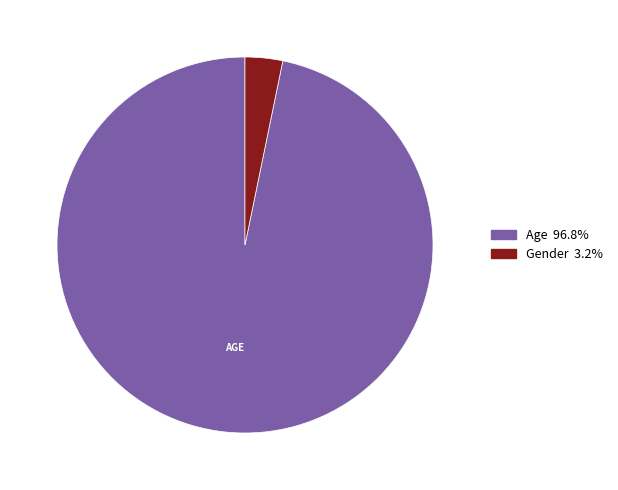

Do Age and Gender together represent more than half of the pie?

Yes